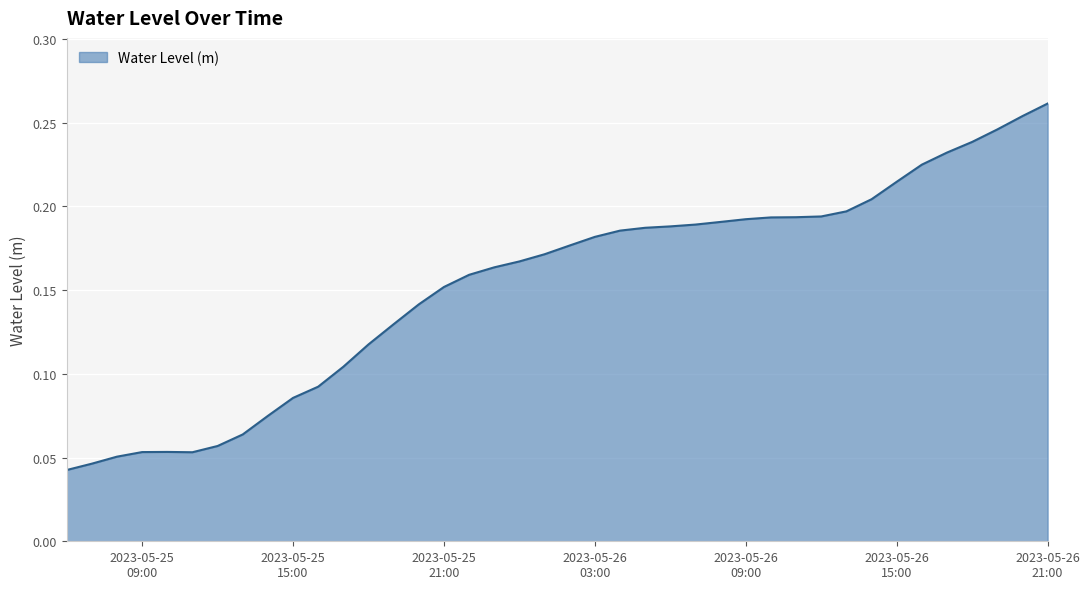

Rank the categories by value from lowest to highest.

2023-05-25 06:00:00, 2023-05-25 07:00:00, 2023-05-25 08:00:00, 2023-05-25 11:00:00, 2023-05-25 09:00:00, 2023-05-25 10:00:00, 2023-05-25 12:00:00, 2023-05-25 13:00:00, 2023-05-25 14:00:00, 2023-05-25 15:00:00, 2023-05-25 16:00:00, 2023-05-25 17:00:00, 2023-05-25 18:00:00, 2023-05-25 19:00:00, 2023-05-25 20:00:00, 2023-05-25 21:00:00, 2023-05-25 22:00:00, 2023-05-25 23:00:00, 2023-05-26 00:00:00, 2023-05-26 01:00:00, 2023-05-26 02:00:00, 2023-05-26 03:00:00, 2023-05-26 04:00:00, 2023-05-26 05:00:00, 2023-05-26 06:00:00, 2023-05-26 07:00:00, 2023-05-26 08:00:00, 2023-05-26 09:00:00, 2023-05-26 10:00:00, 2023-05-26 11:00:00, 2023-05-26 12:00:00, 2023-05-26 13:00:00, 2023-05-26 14:00:00, 2023-05-26 15:00:00, 2023-05-26 16:00:00, 2023-05-26 17:00:00, 2023-05-26 18:00:00, 2023-05-26 19:00:00, 2023-05-26 20:00:00, 2023-05-26 21:00:00